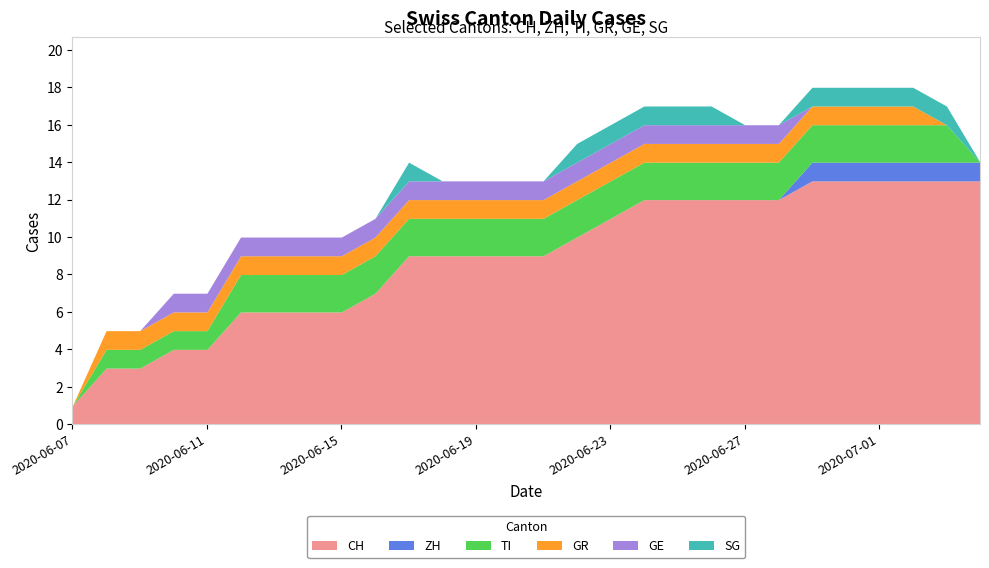

Reading left to right, what are all the values shown in this chart?

CH: 2020-06-07=1	2020-06-08=3	2020-06-09=3	2020-06-10=4	2020-06-11=4	2020-06-12=6	2020-06-13=6	2020-06-14=6	2020-06-15=6	2020-06-16=7	2020-06-17=9	2020-06-18=9	2020-06-19=9	2020-06-20=9	2020-06-21=9	2020-06-22=10	2020-06-23=11	2020-06-24=12	2020-06-25=12	2020-06-26=12	2020-06-27=12	2020-06-28=12	2020-06-29=13	2020-06-30=13	2020-07-01=13	2020-07-02=13	2020-07-03=13	2020-07-04=13
ZH: 2020-06-07=0	2020-06-08=0	2020-06-09=0	2020-06-10=0	2020-06-11=0	2020-06-12=0	2020-06-13=0	2020-06-14=0	2020-06-15=0	2020-06-16=0	2020-06-17=0	2020-06-18=0	2020-06-19=0	2020-06-20=0	2020-06-21=0	2020-06-22=0	2020-06-23=0	2020-06-24=0	2020-06-25=0	2020-06-26=0	2020-06-27=0	2020-06-28=0	2020-06-29=1	2020-06-30=1	2020-07-01=1	2020-07-02=1	2020-07-03=1	2020-07-04=1
TI: 2020-06-07=0	2020-06-08=1	2020-06-09=1	2020-06-10=1	2020-06-11=1	2020-06-12=2	2020-06-13=2	2020-06-14=2	2020-06-15=2	2020-06-16=2	2020-06-17=2	2020-06-18=2	2020-06-19=2	2020-06-20=2	2020-06-21=2	2020-06-22=2	2020-06-23=2	2020-06-24=2	2020-06-25=2	2020-06-26=2	2020-06-27=2	2020-06-28=2	2020-06-29=2	2020-06-30=2	2020-07-01=2	2020-07-02=2	2020-07-03=2	2020-07-04=0
GR: 2020-06-07=0	2020-06-08=1	2020-06-09=1	2020-06-10=1	2020-06-11=1	2020-06-12=1	2020-06-13=1	2020-06-14=1	2020-06-15=1	2020-06-16=1	2020-06-17=1	2020-06-18=1	2020-06-19=1	2020-06-20=1	2020-06-21=1	2020-06-22=1	2020-06-23=1	2020-06-24=1	2020-06-25=1	2020-06-26=1	2020-06-27=1	2020-06-28=1	2020-06-29=1	2020-06-30=1	2020-07-01=1	2020-07-02=1	2020-07-03=0	2020-07-04=0
GE: 2020-06-07=0	2020-06-08=0	2020-06-09=0	2020-06-10=1	2020-06-11=1	2020-06-12=1	2020-06-13=1	2020-06-14=1	2020-06-15=1	2020-06-16=1	2020-06-17=1	2020-06-18=1	2020-06-19=1	2020-06-20=1	2020-06-21=1	2020-06-22=1	2020-06-23=1	2020-06-24=1	2020-06-25=1	2020-06-26=1	2020-06-27=1	2020-06-28=1	2020-06-29=0	2020-06-30=0	2020-07-01=0	2020-07-02=0	2020-07-03=0	2020-07-04=0
SG: 2020-06-07=0	2020-06-08=0	2020-06-09=0	2020-06-10=0	2020-06-11=0	2020-06-12=0	2020-06-13=0	2020-06-14=0	2020-06-15=0	2020-06-16=0	2020-06-17=1	2020-06-18=0	2020-06-19=0	2020-06-20=0	2020-06-21=0	2020-06-22=1	2020-06-23=1	2020-06-24=1	2020-06-25=1	2020-06-26=1	2020-06-27=0	2020-06-28=0	2020-06-29=1	2020-06-30=1	2020-07-01=1	2020-07-02=1	2020-07-03=1	2020-07-04=0